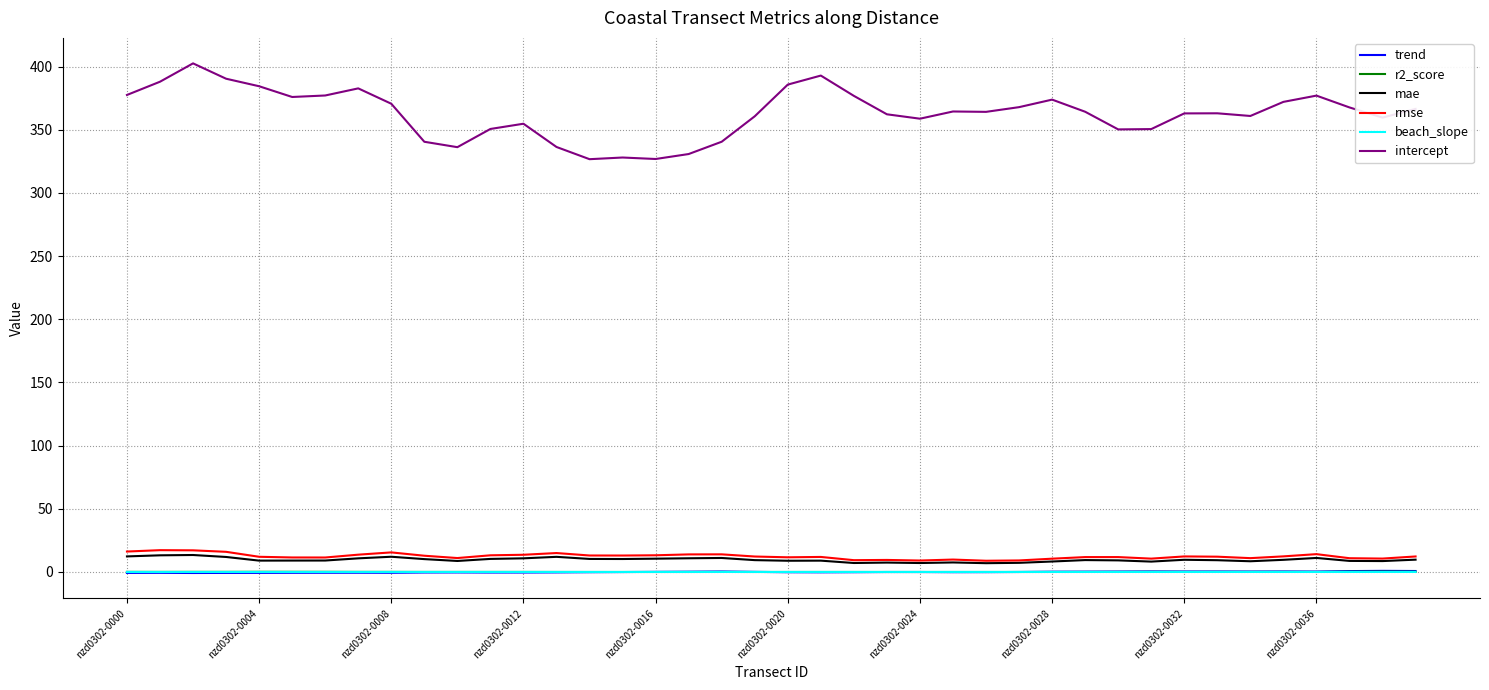

Which series has the widest spread of values?

intercept